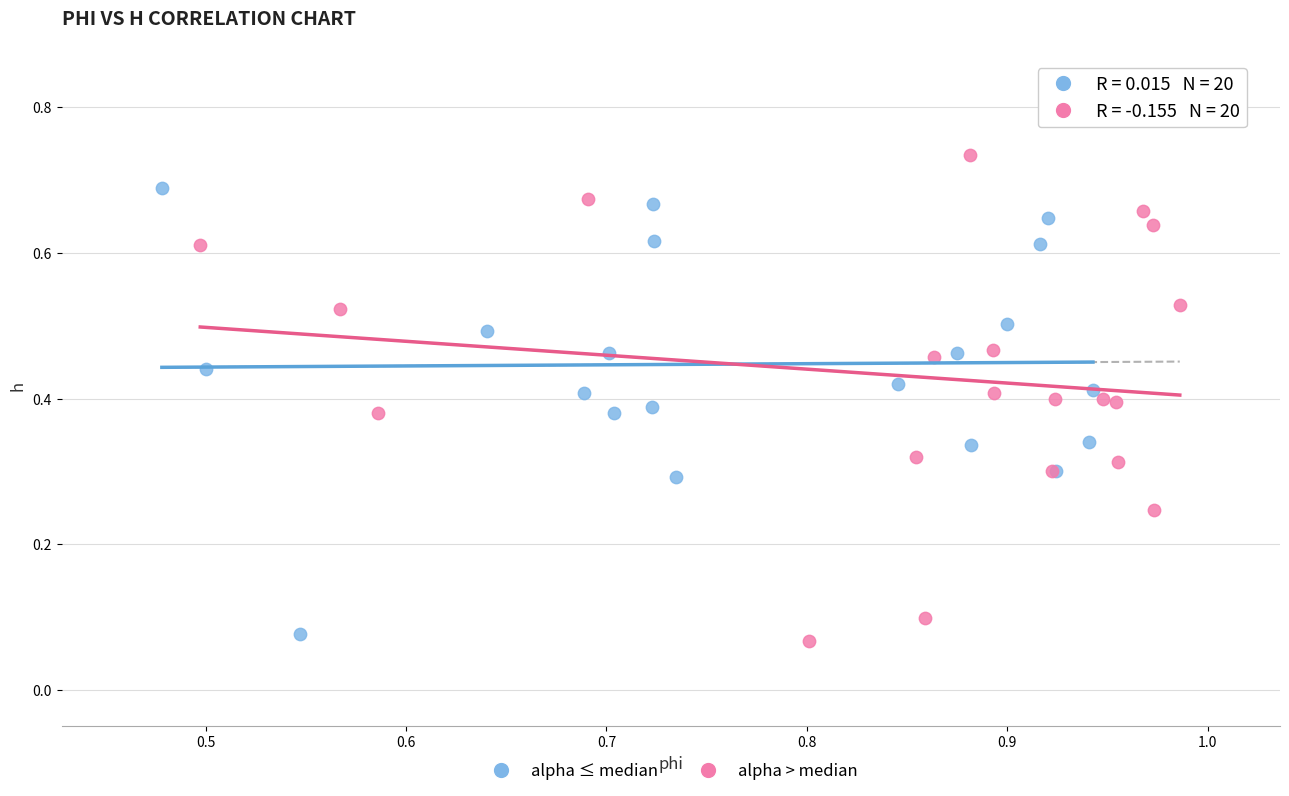

Which series contains the highest Y value?

alpha > median